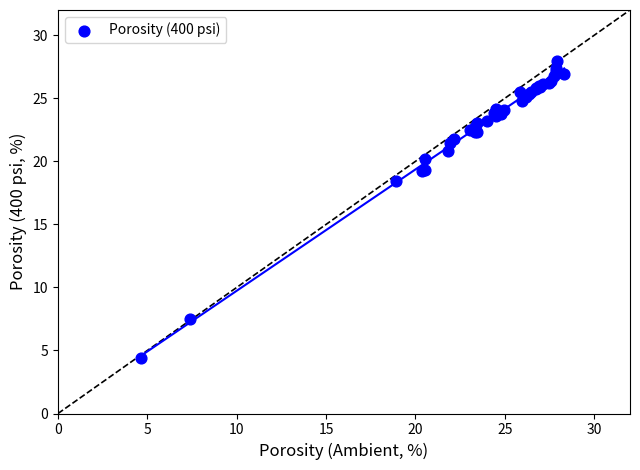

What Y value in the scatter plot is closest to 16?

18.5